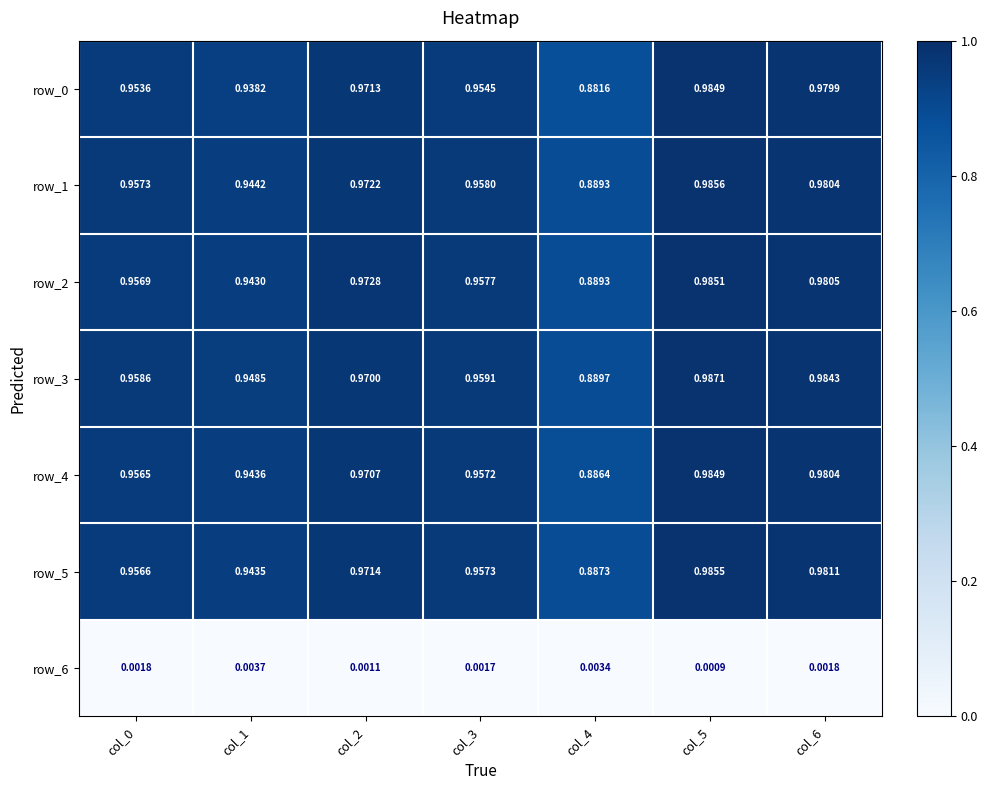

Is the value of row_5 at col_2 greater than the value of row_1 at col_2?

No